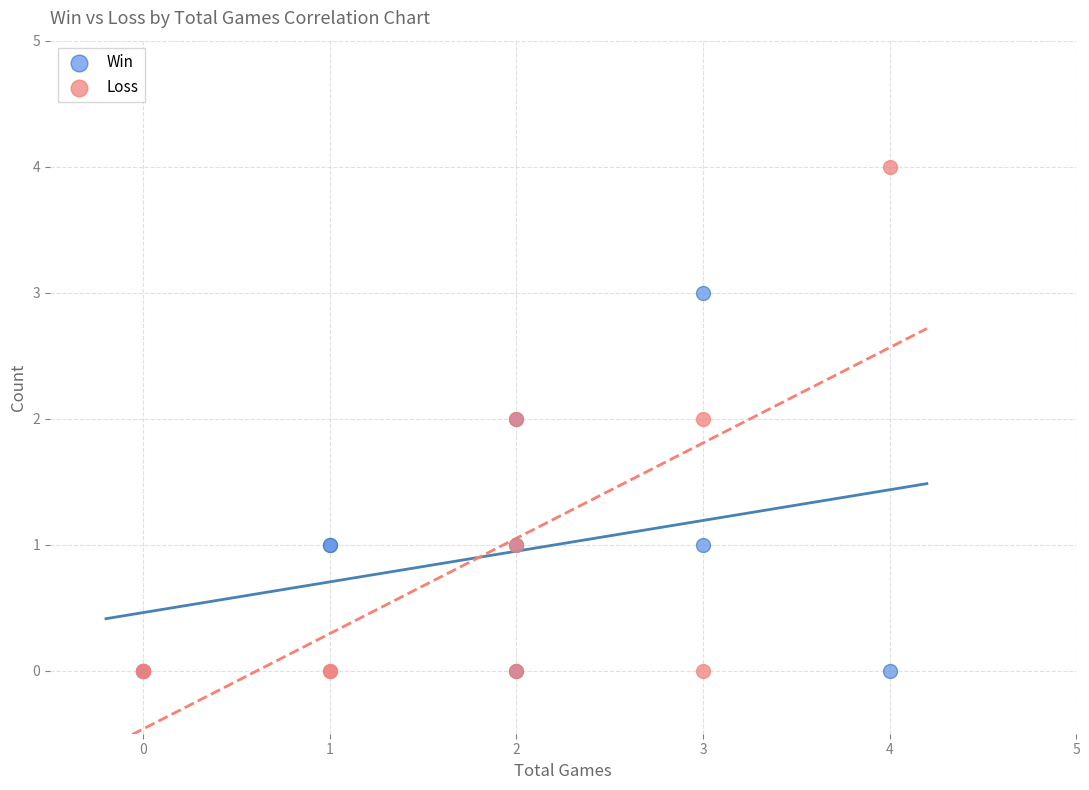

What are all the series names shown in the legend?

Win, Loss